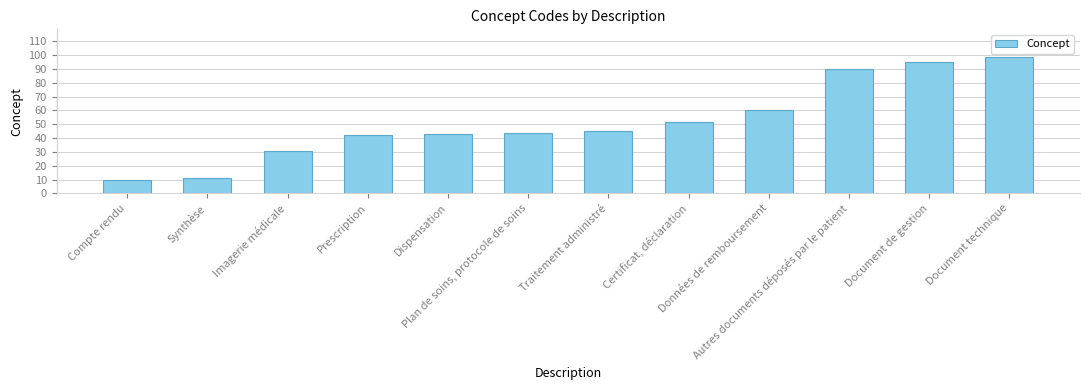

How many categories are shown in the chart?

12